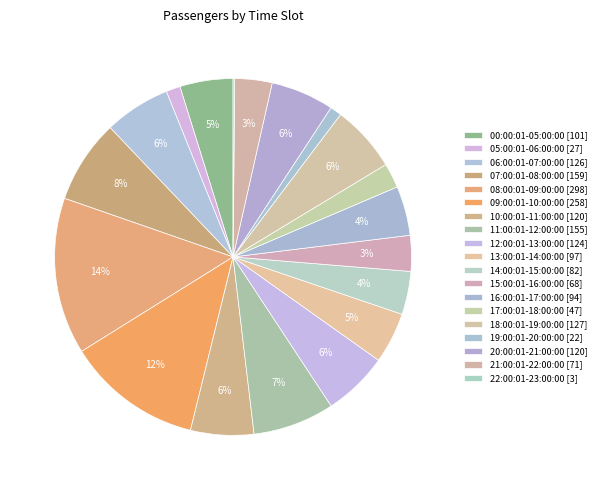

What is the largest slice in the pie chart?

08:00:01-09:00:00